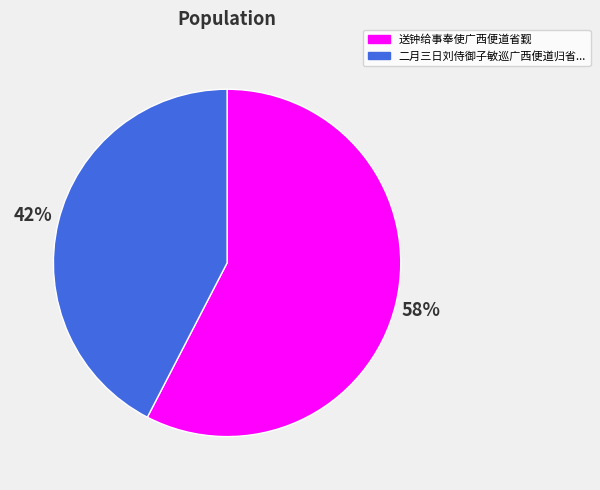

Count the number of slices in the pie.

2